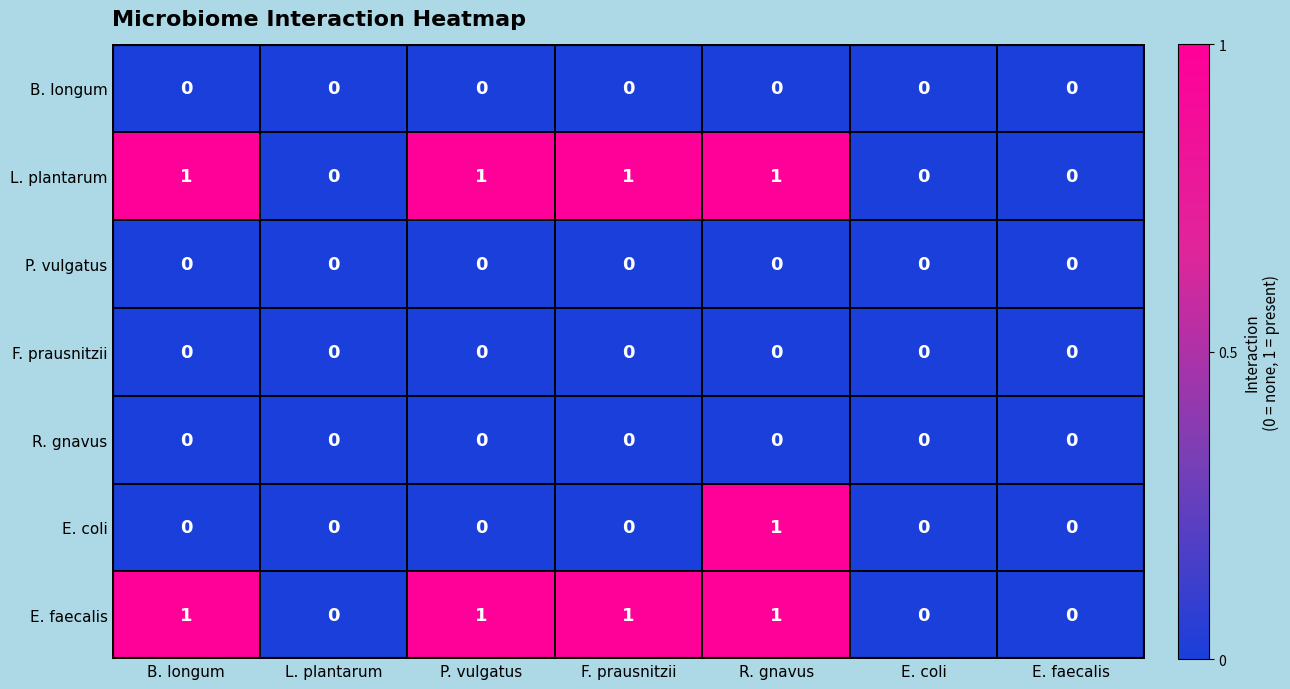

Count the L. plantarum values in the range 0 to 1.

7